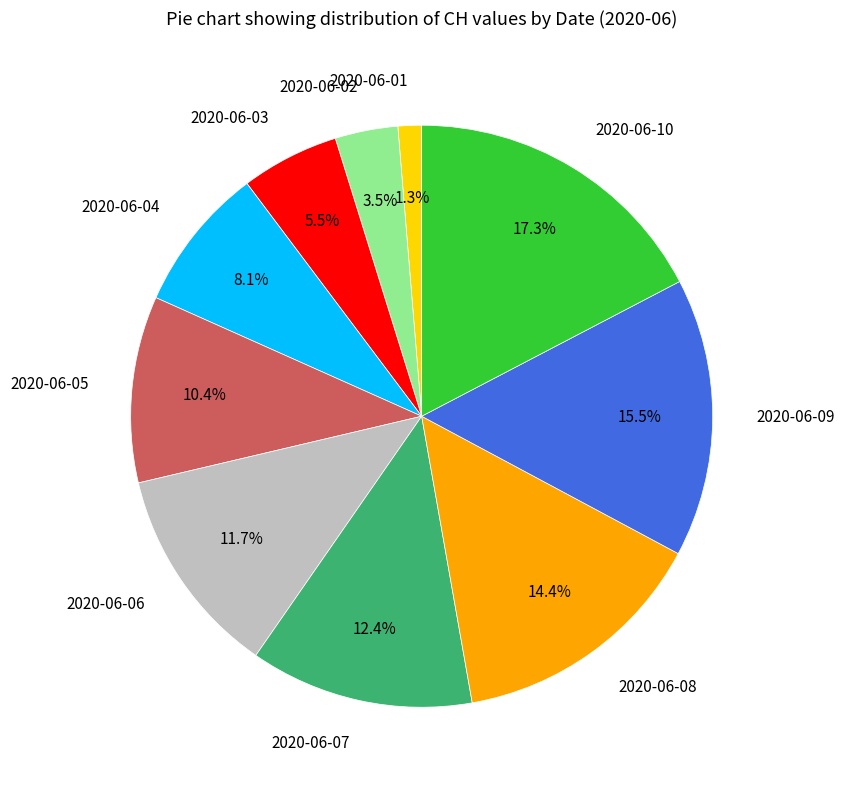

The 2020-06-08 slice represents 14% of the pie. True or false?

True